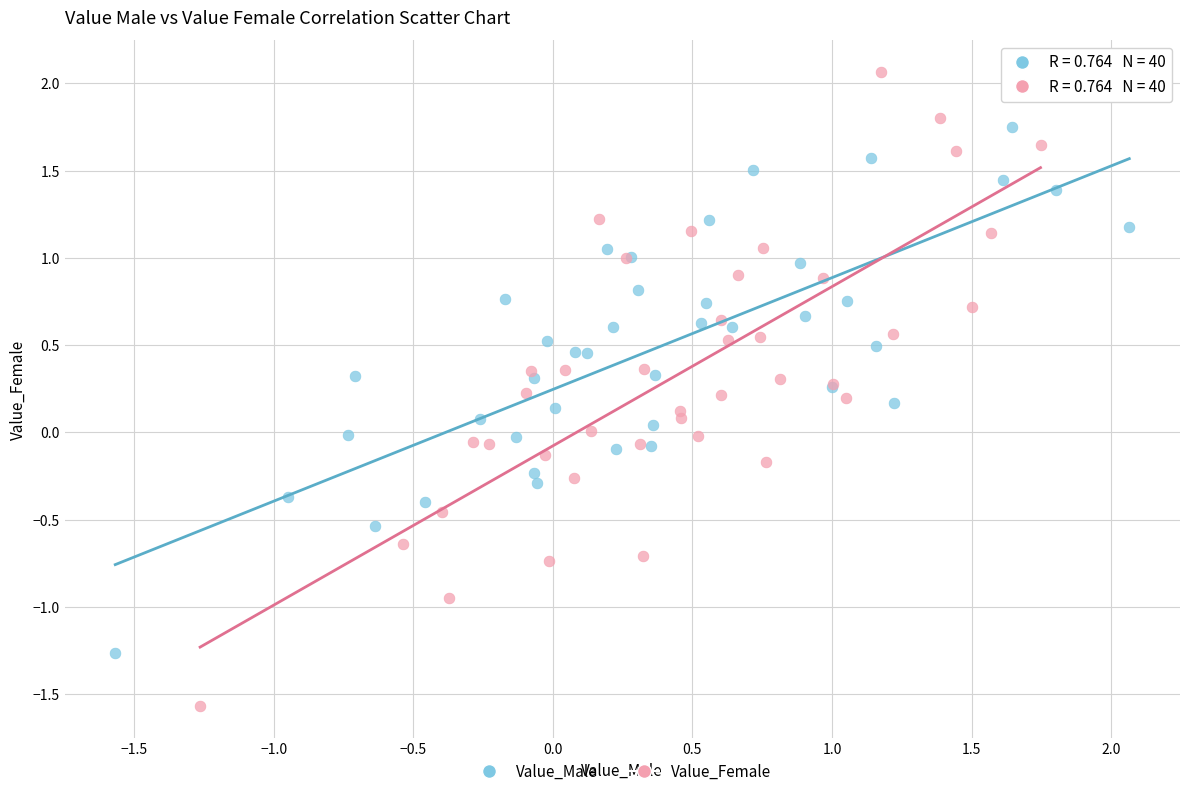

What are all the series names shown in the legend?

Value_Male, Value_Female